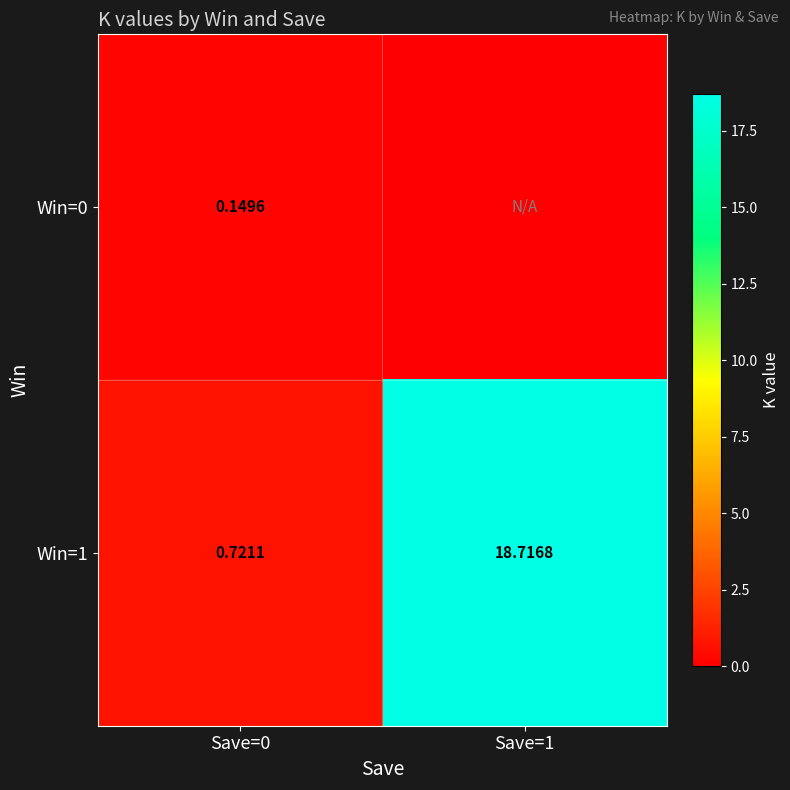

Is the value of Win=1 at Save=0 greater than the value of Win=0 at Save=0?

Yes